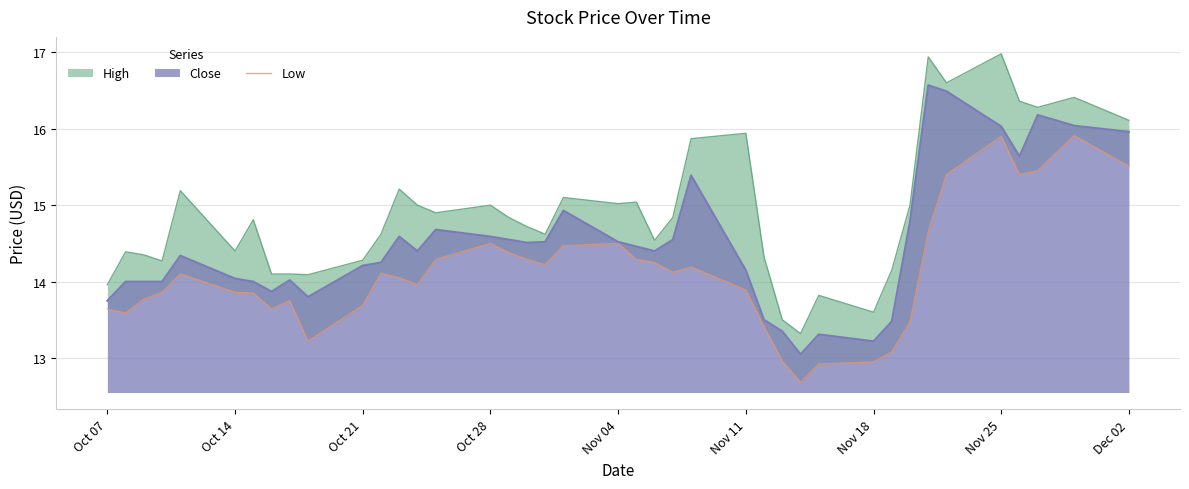

True or false: Close has a value of 14.5 at Nov 04.

True